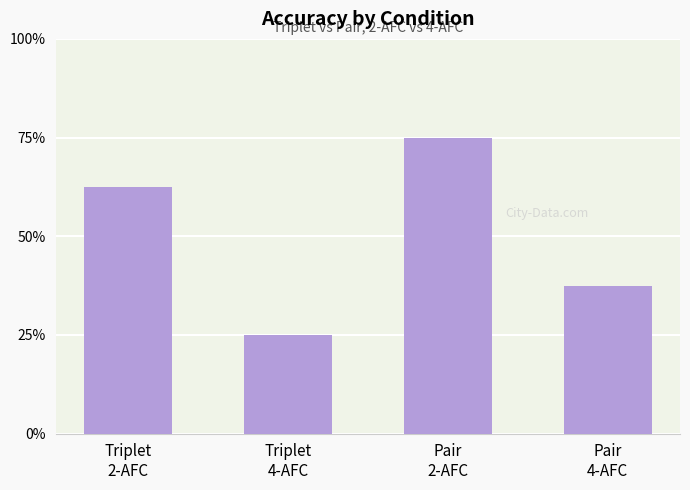

Which has a higher value, Triplet
2-AFC or Pair
4-AFC?

Triplet
2-AFC